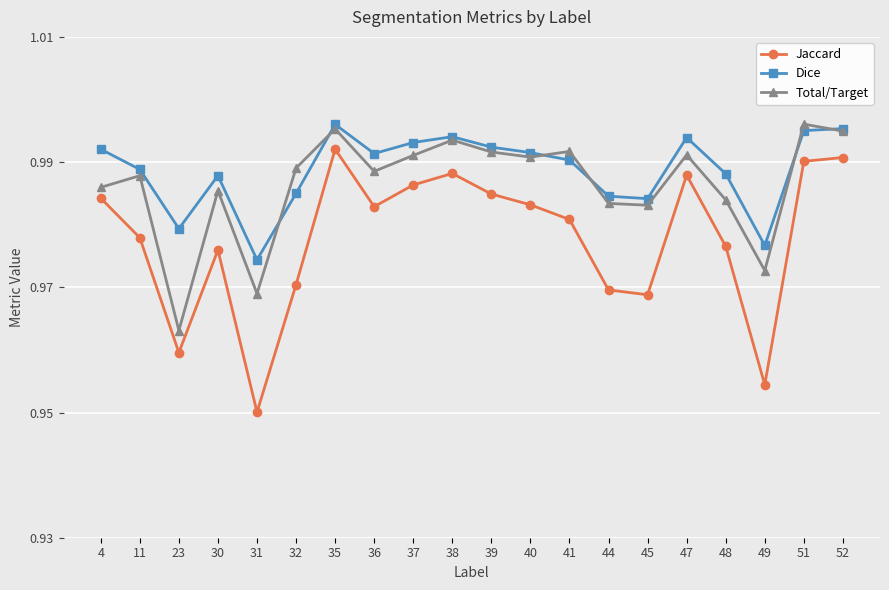

Which series changed the most between 45 and 51?

Jaccard